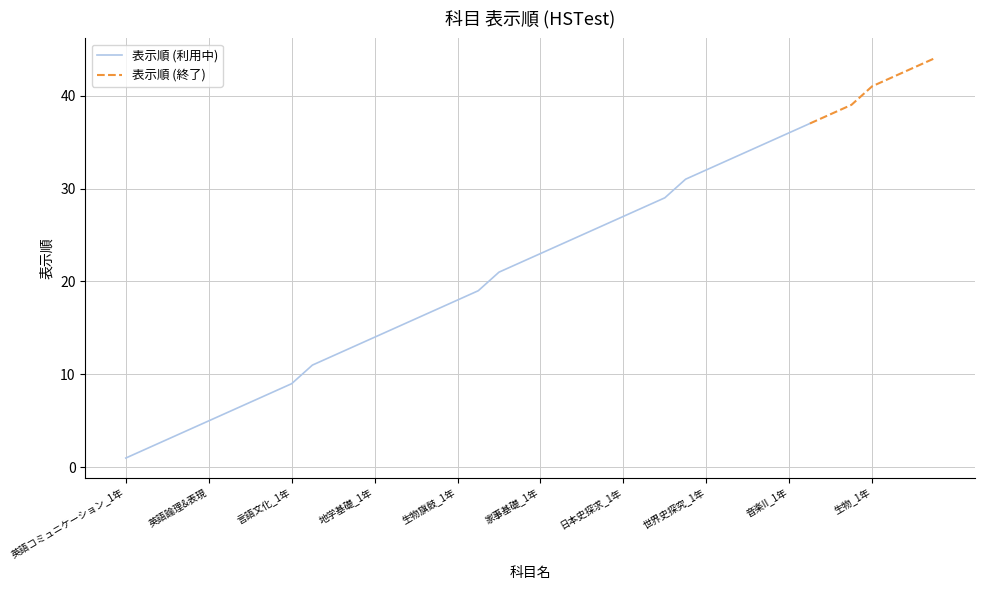

True or false: the data has more than 0 interior local peaks.

False